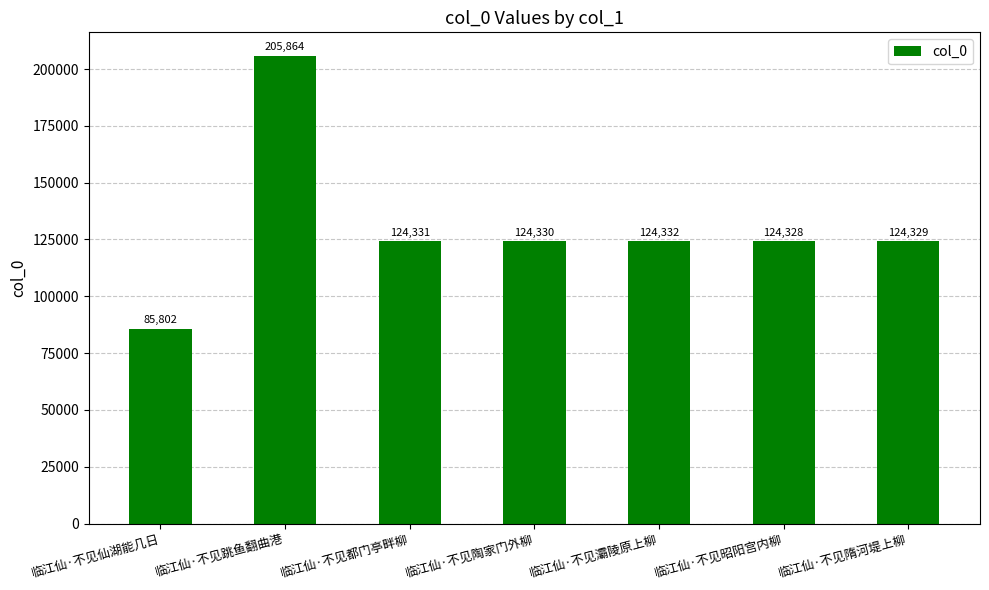

What is the maximum value shown in the chart?

205864